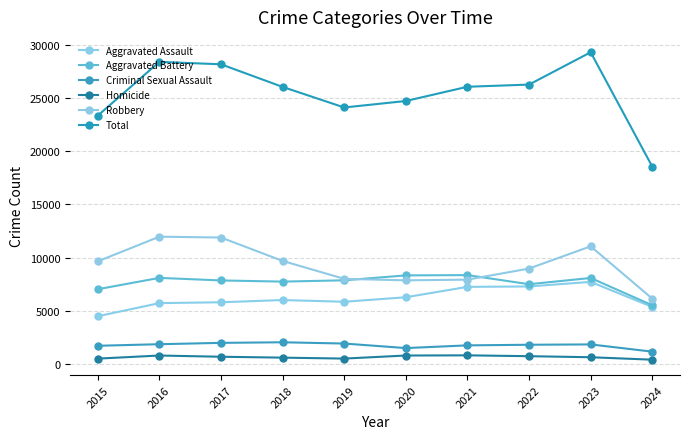

What are all the series names shown in the legend?

Aggravated Assault, Aggravated Battery, Criminal Sexual Assault, Homicide, Robbery, Total